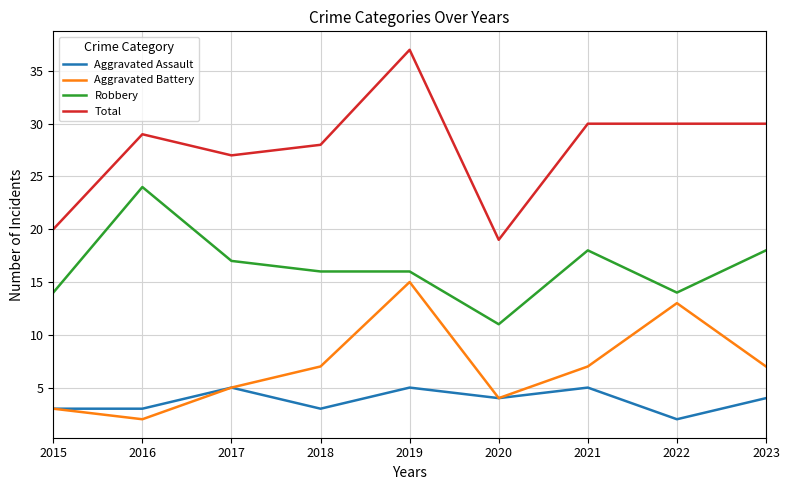

What are all the series names shown in the legend?

Aggravated Assault, Aggravated Battery, Robbery, Total